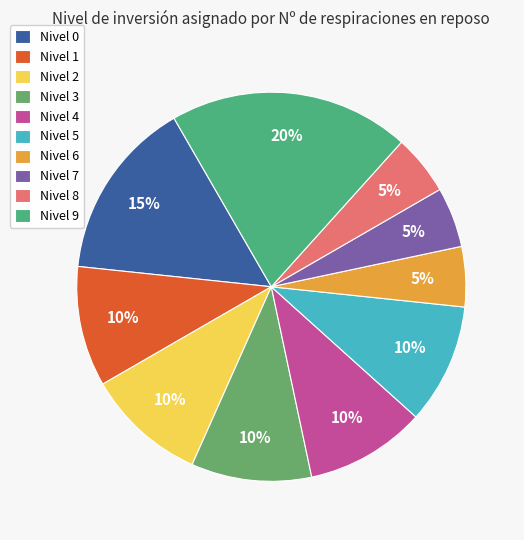

How many segments does this pie chart have?

10